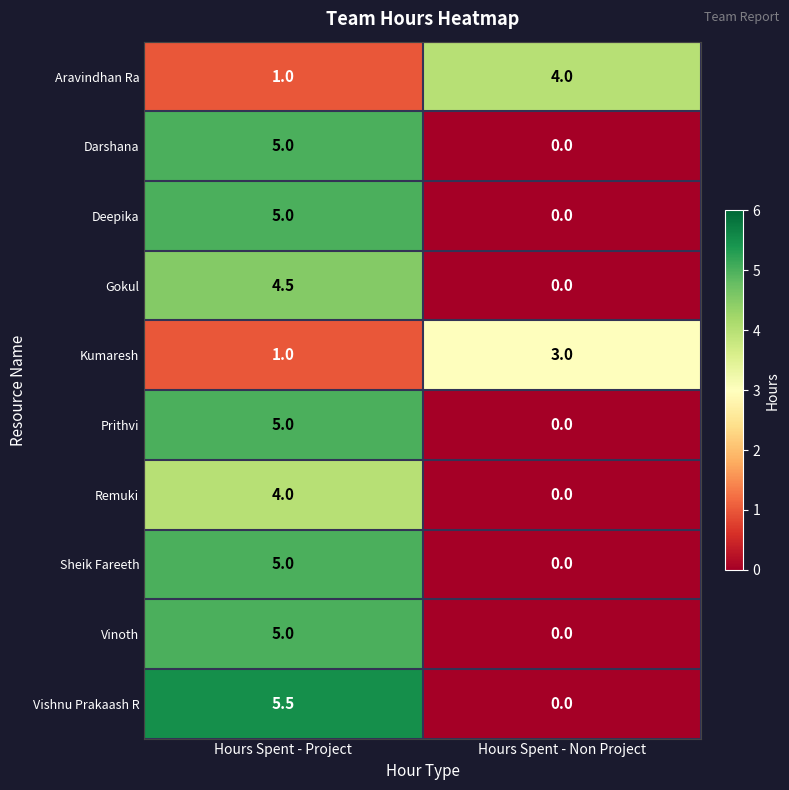

What is the total value across all series at Hours Spent - Project?

41.0